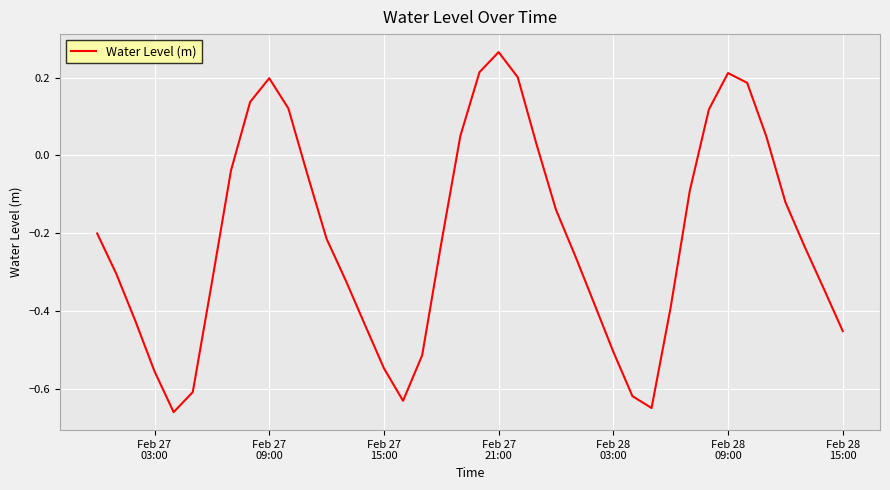

How many interior local valleys (lower than both neighbors) does the data have?

3